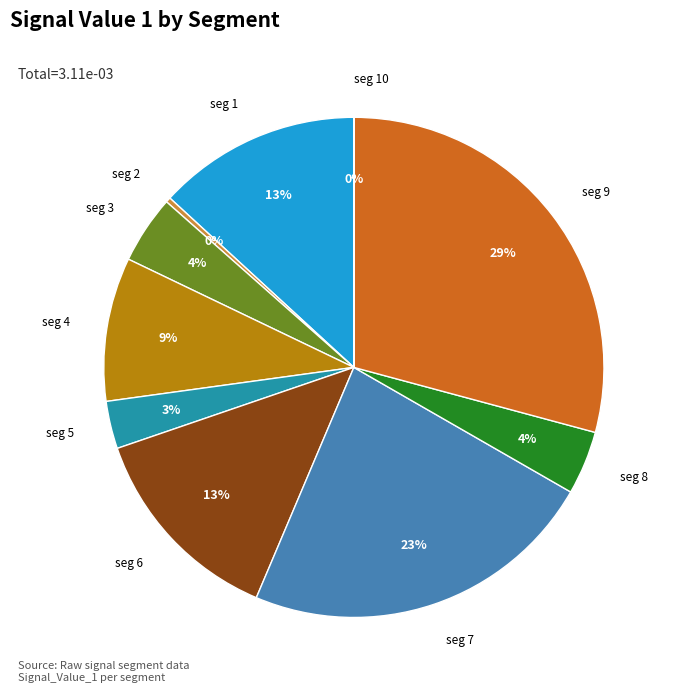

Does seg 1 account for over 50% of the chart?

No